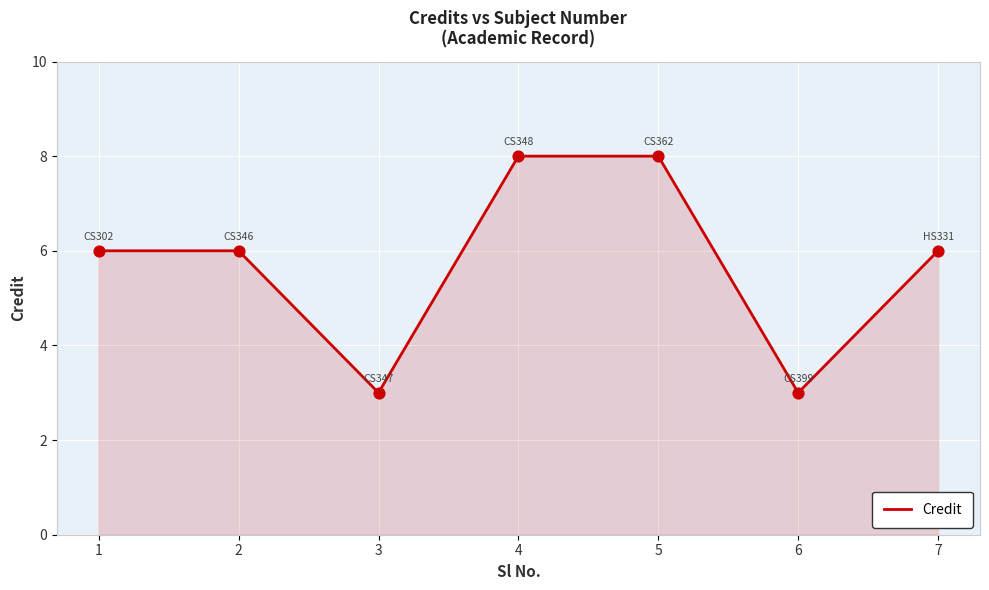

Approximately how many times larger is the value at 5 compared to 1?

1.3